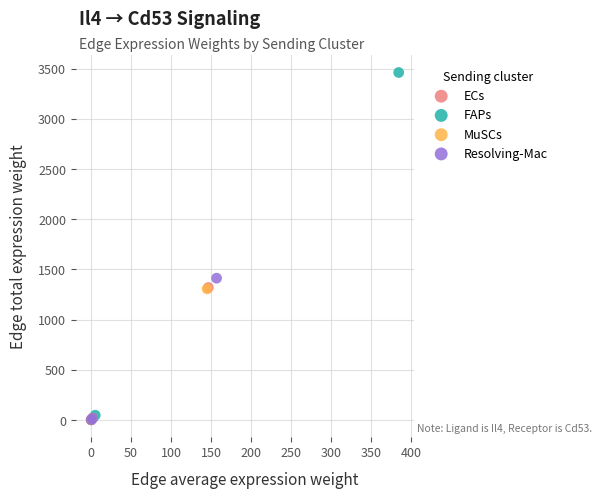

Which series has the largest Y range (max minus min)?

FAPs